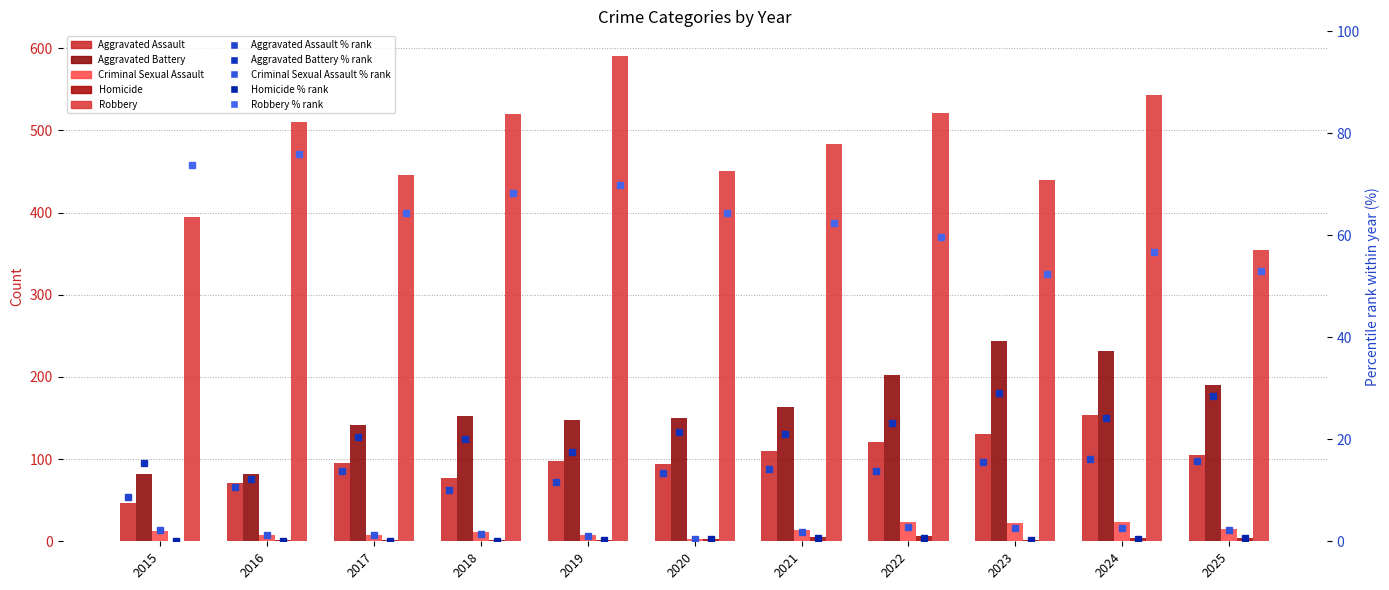

At 2020, list the series in order from largest to smallest.

Robbery, Aggravated Battery, Aggravated Assault, Criminal Sexual Assault, Homicide